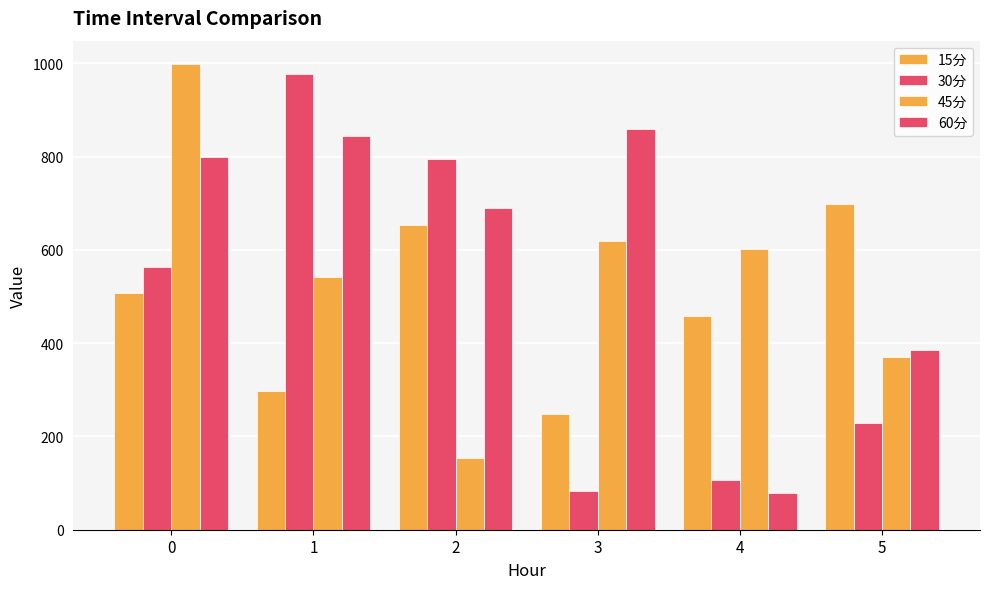

The value of 45分 at 2 is 154.6. True or false?

True